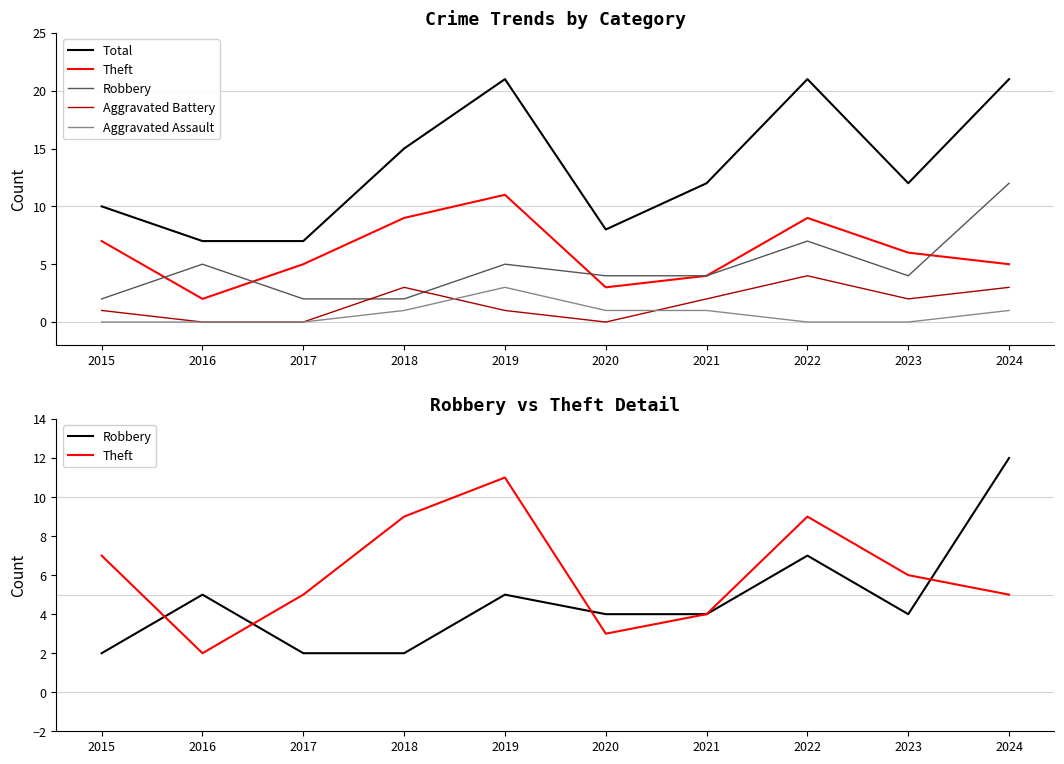

True or false: Theft and Aggravated Assault intersect in this chart.

False